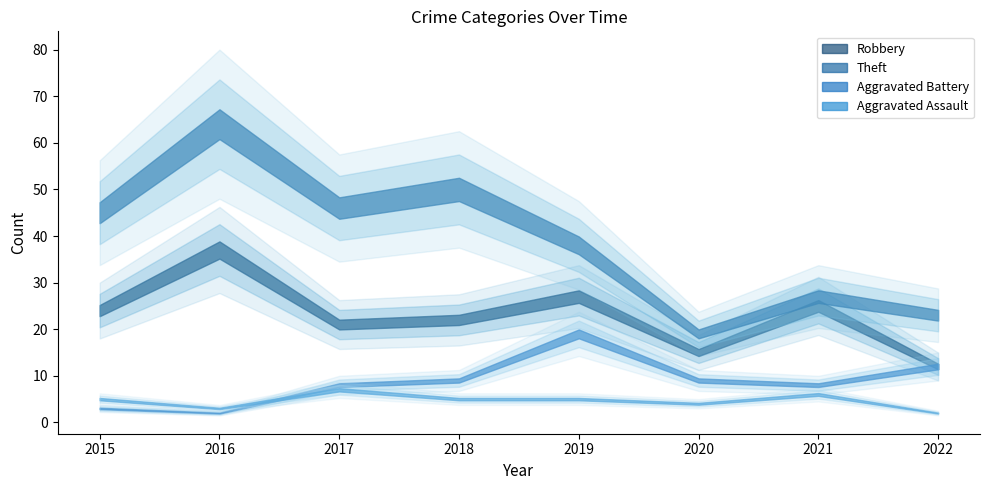

Reading left to right, list all the values displayed in this chart.

Robbery: 2015=24	2016=37	2017=21	2018=22	2019=27	2020=15	2021=25	2022=12
Theft: 2015=45	2016=64	2017=46	2018=50	2019=38	2020=19	2021=27	2022=23
Aggravated Battery: 2015=3	2016=2	2017=8	2018=9	2019=19	2020=9	2021=8	2022=12
Aggravated Assault: 2015=5	2016=3	2017=7	2018=5	2019=5	2020=4	2021=6	2022=2